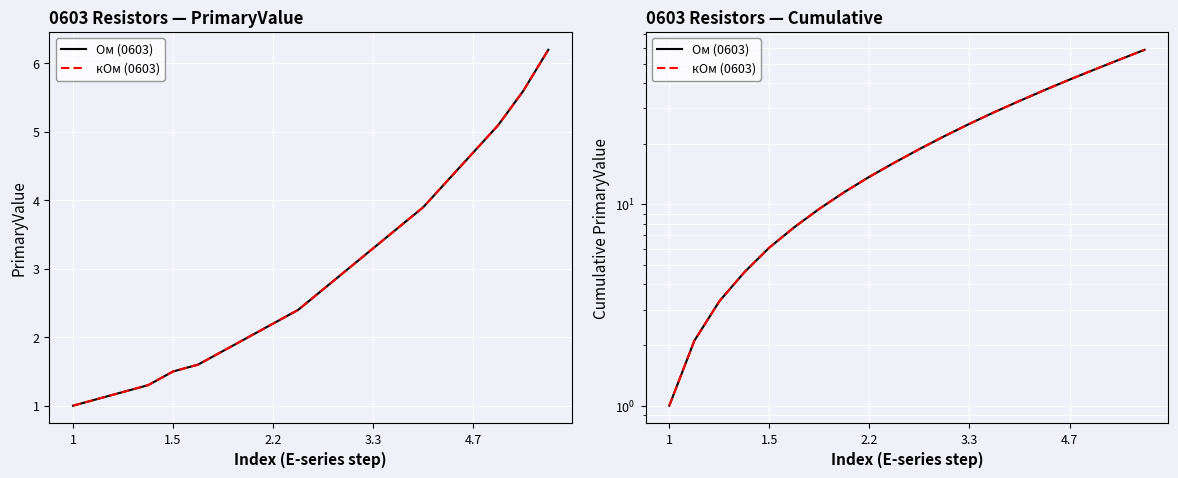

At how many categories does at least one series exceed 41?

4